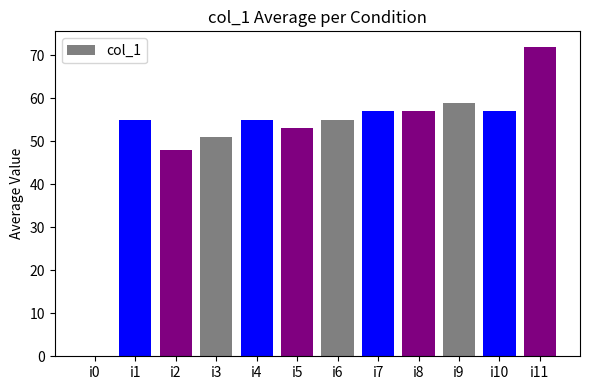

What is the difference between the values at i5 and i9?

6